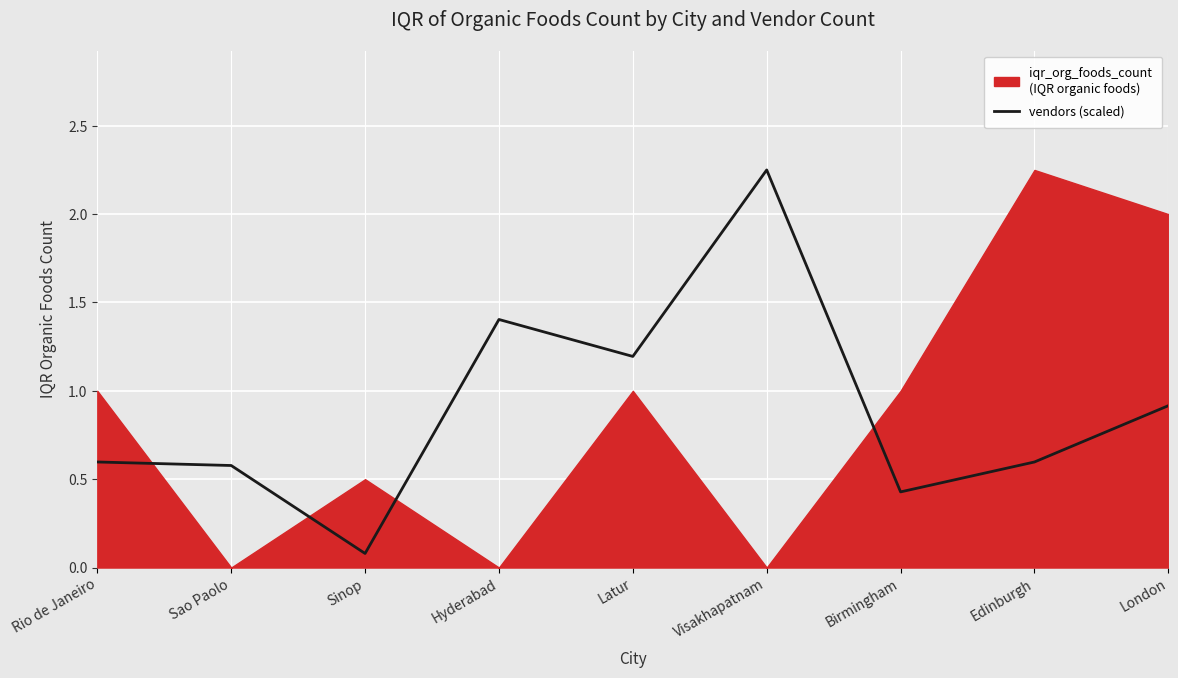

Reading left to right, list all the values displayed in this chart.

Rio de Janeiro=0.6	Sao Paolo=0.6	Sinop=0.1	Hyderabad=1.4	Latur=1.2	Visakhapatnam=2.2	Birmingham=0.4	Edinburgh=0.6	London=0.9